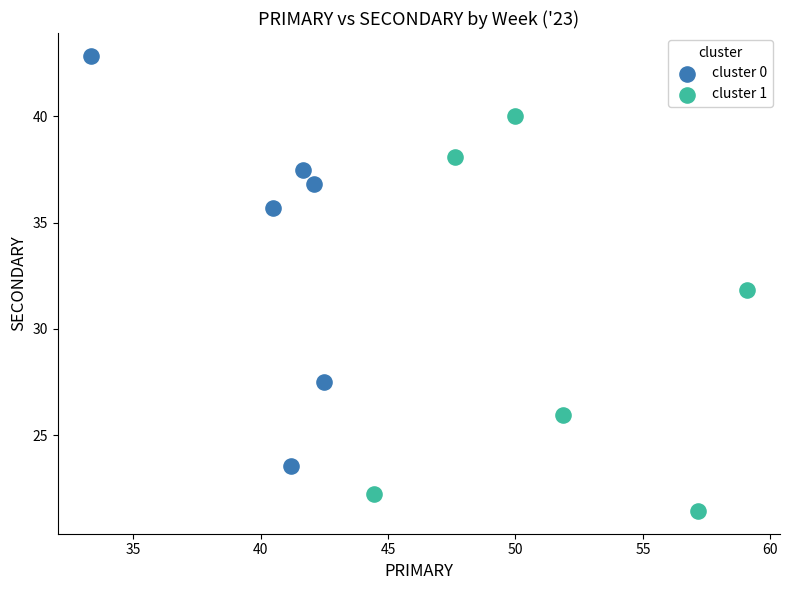

What are all the series names shown in the legend?

cluster 0, cluster 1